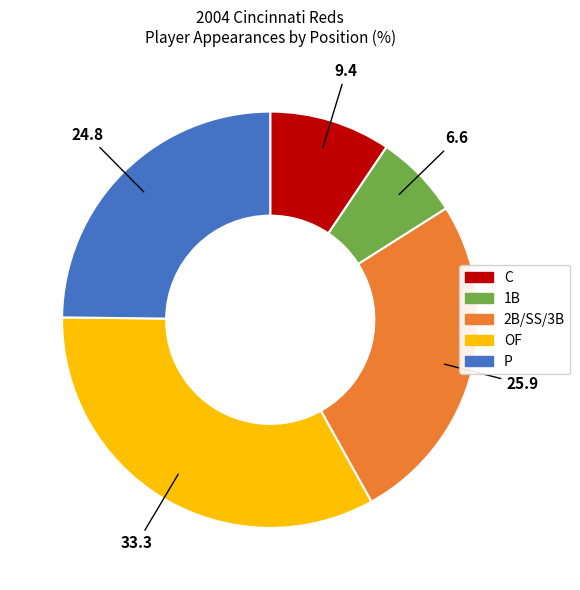

Is there a majority slice in this chart?

No